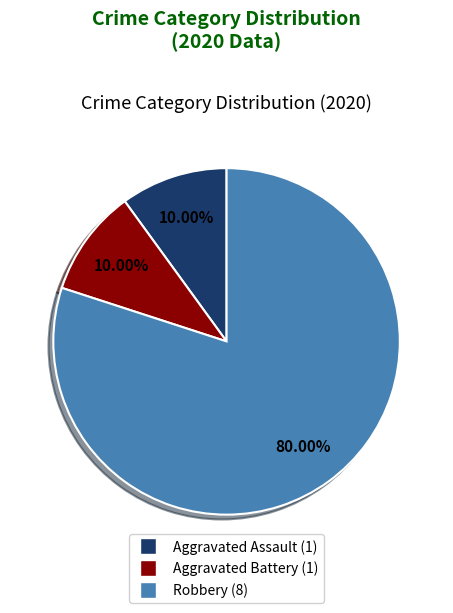

What is the largest slice in the pie chart?

Robbery